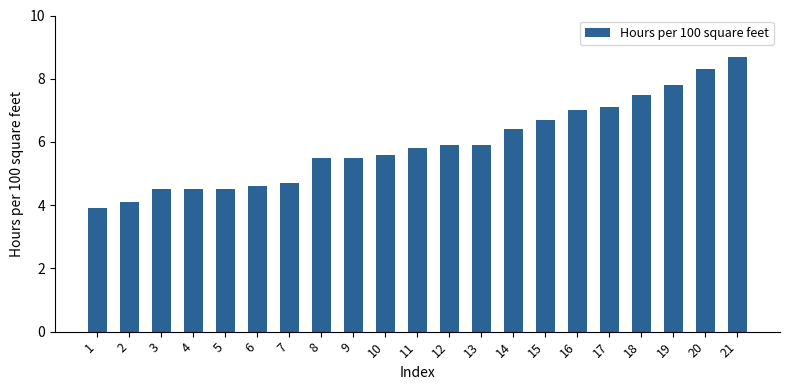

Read the value at 10.

5.6